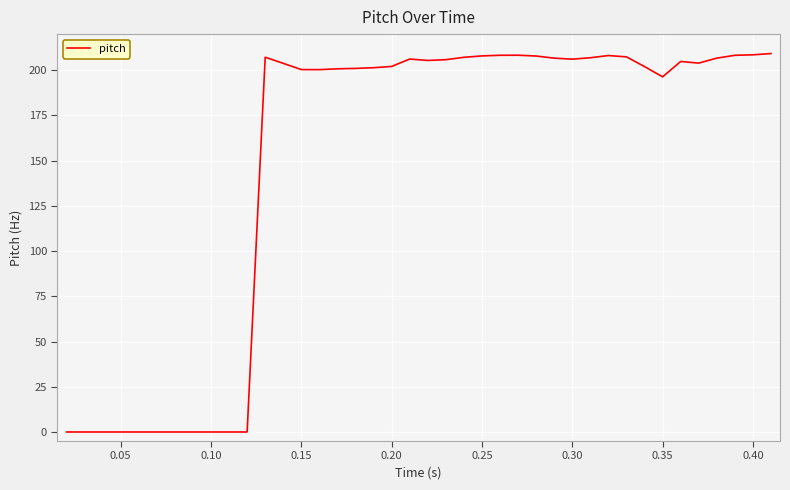

How many lines are shown in the chart?

1